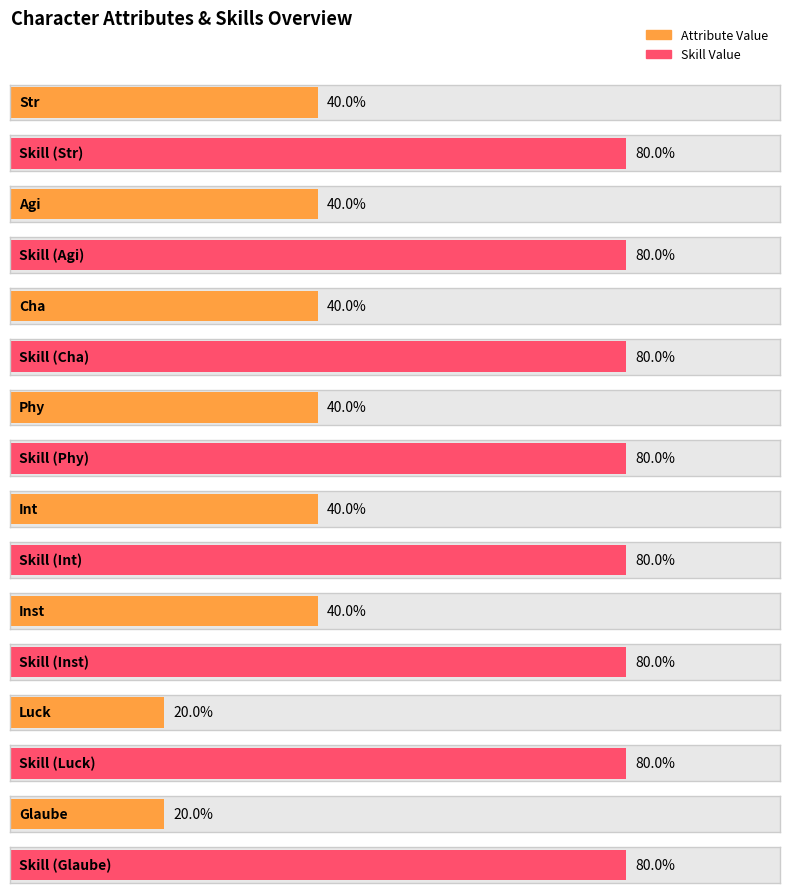

What is the label of the 2nd bar from the left?

Agi